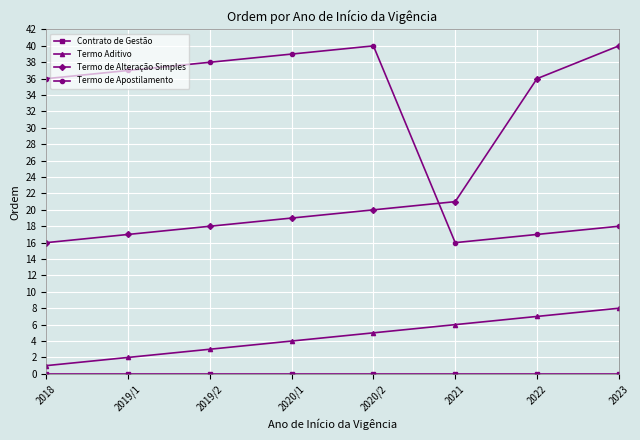

At which category does Termo de Apostilamento reach its first local valley?

2021